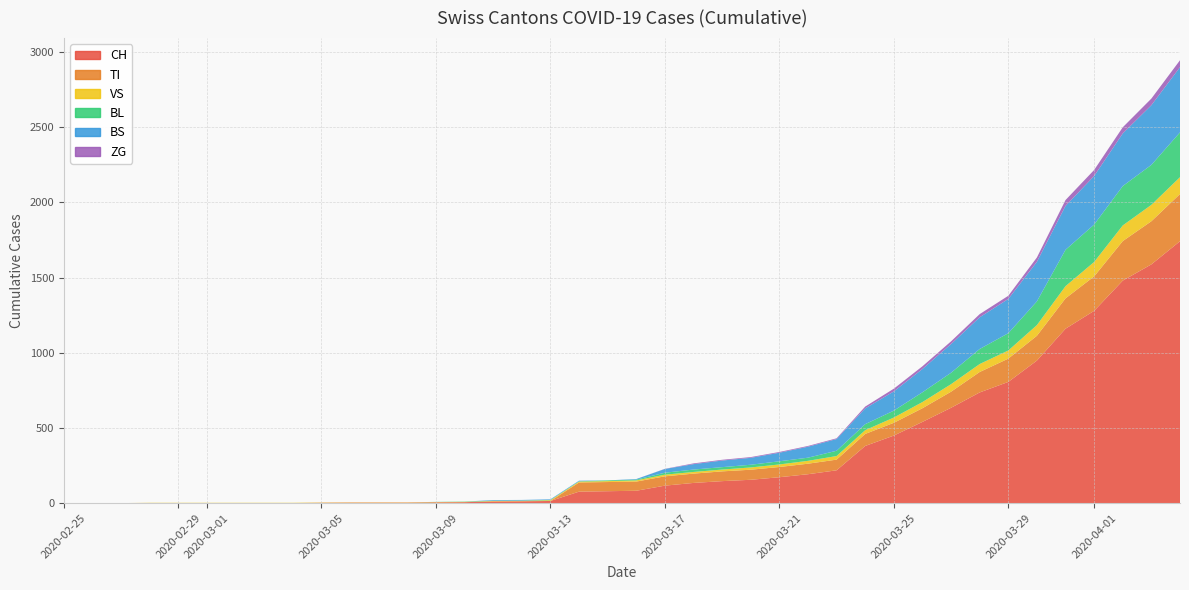

Reading left to right, what are all the values shown in this chart?

CH: 0	0	0	0	0	0	0	0	0	2	3	3	3	5	6	11	12	14	76	79	82	116	134	146	155	172	192	218	380	449	540	634	736	806	948	1160	1279	1480	1588	1742
TI: 0	0	0	0	0	0	0	0	0	0	0	0	0	0	0	0	0	0	61	61	61	62	62	65	67	68	70	71	80	85	91	107	136	155	165	202	229	263	287	314
VS: 0	0	0	2	2	2	2	2	2	2	2	2	2	2	2	3	3	5	6	6	8	11	11	12	15	17	19	24	25	35	41	50	53	54	71	81	96	104	109	112
BL: 0	0	0	0	0	0	0	0	0	0	0	0	0	1	2	2	2	2	2	5	5	13	16	16	18	21	21	35	40	46	65	76	100	115	158	242	249	262	266	298
BS: 0	0	0	0	0	0	0	0	0	0	0	0	0	0	0	4	4	4	4	0	4	25	36	44	46	57	73	78	105	128	155	191	211	228	263	292	323	350	397	434
ZG: 0	0	0	0	0	0	0	0	0	0	0	0	0	0	0	0	0	0	0	0	0	1	5	5	5	5	5	5	12	18	18	18	21	21	29	39	40	41	44	46